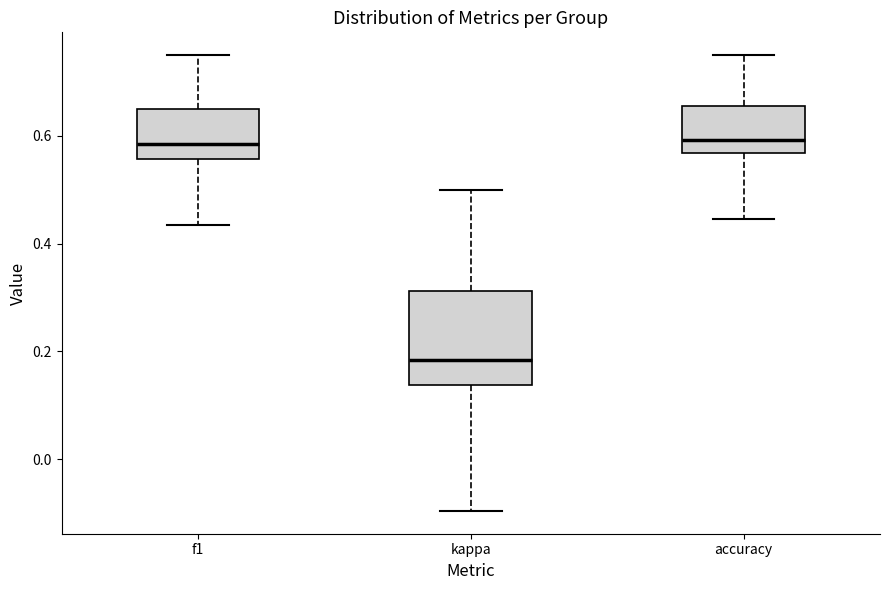

Where does the median line of the box for f1 sit on the y-axis? The values are not printed on the chart, so give them approximately, as read against the axis.

0.58